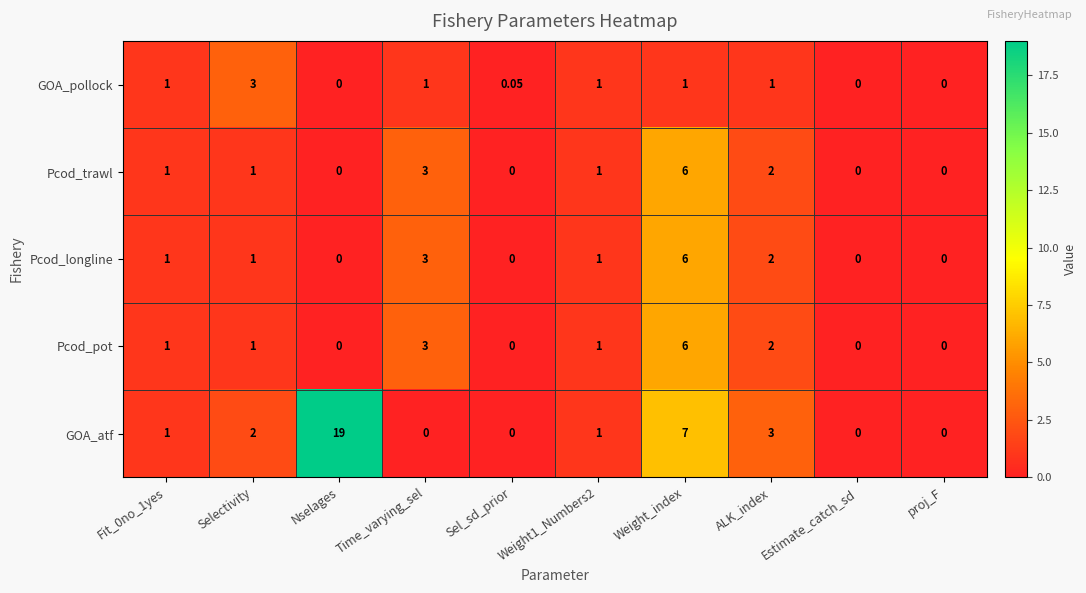

How many series are shown in this chart?

5